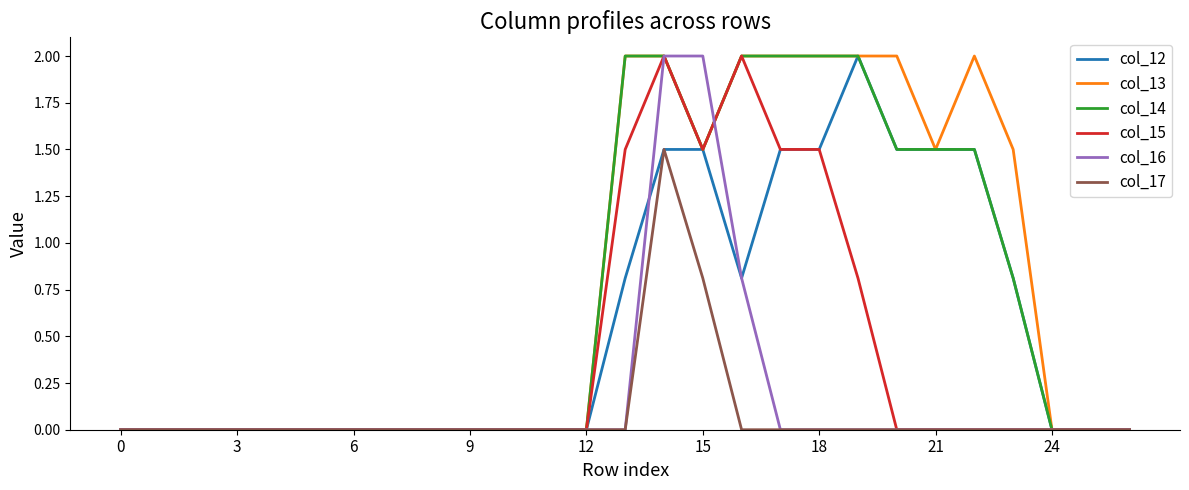

True or false: col_16 and col_12 cross at least once.

True